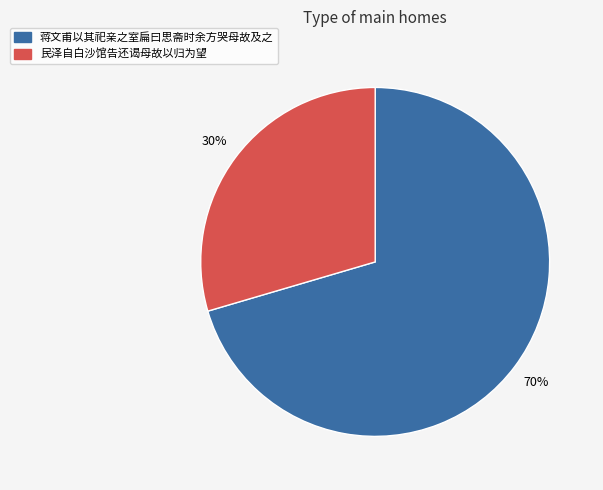

Is 蒋文甫以其祀亲之室扁曰思斋时余方哭母故及之 the majority of the pie?

Yes